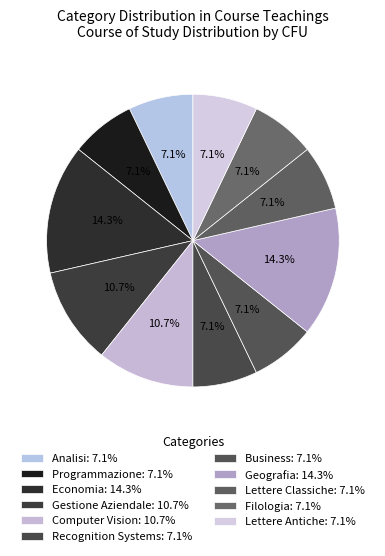

The Lettere Classiche slice represents 7% of the pie. True or false?

True